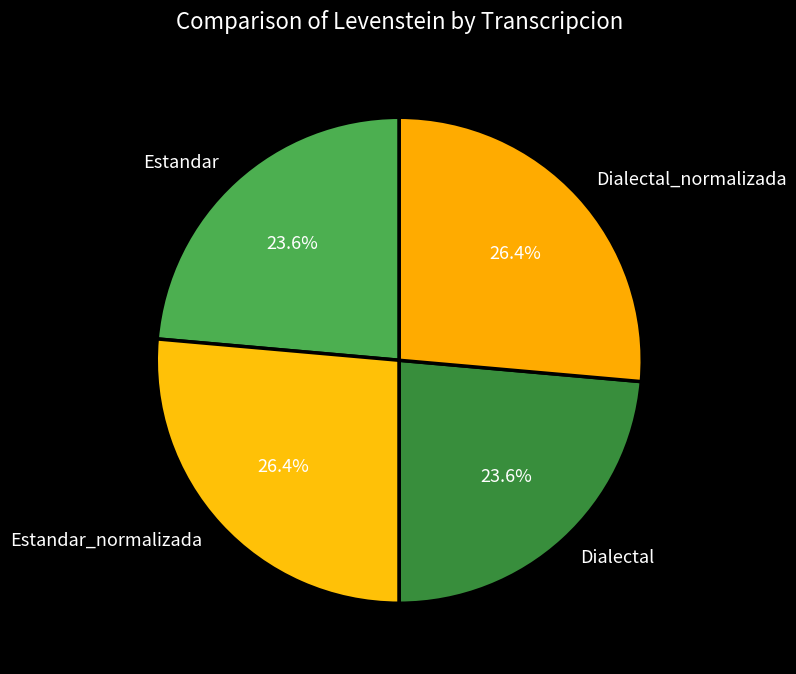

What is the ratio of the value at Dialectal to the value at Dialectal_normalizada?

0.9